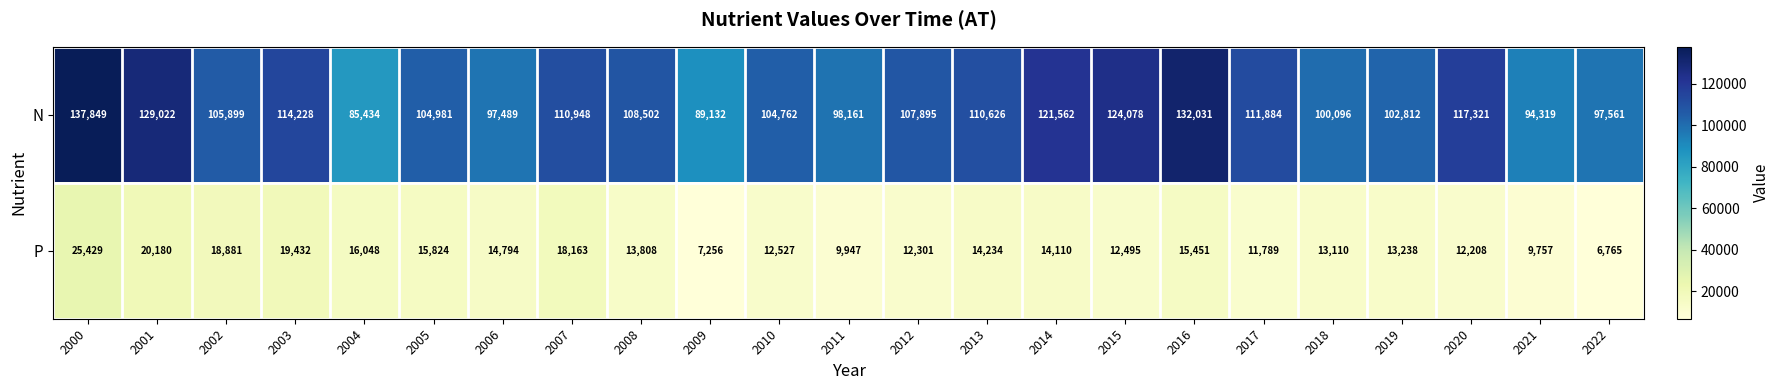

Which series has the largest range (max minus min)?

N